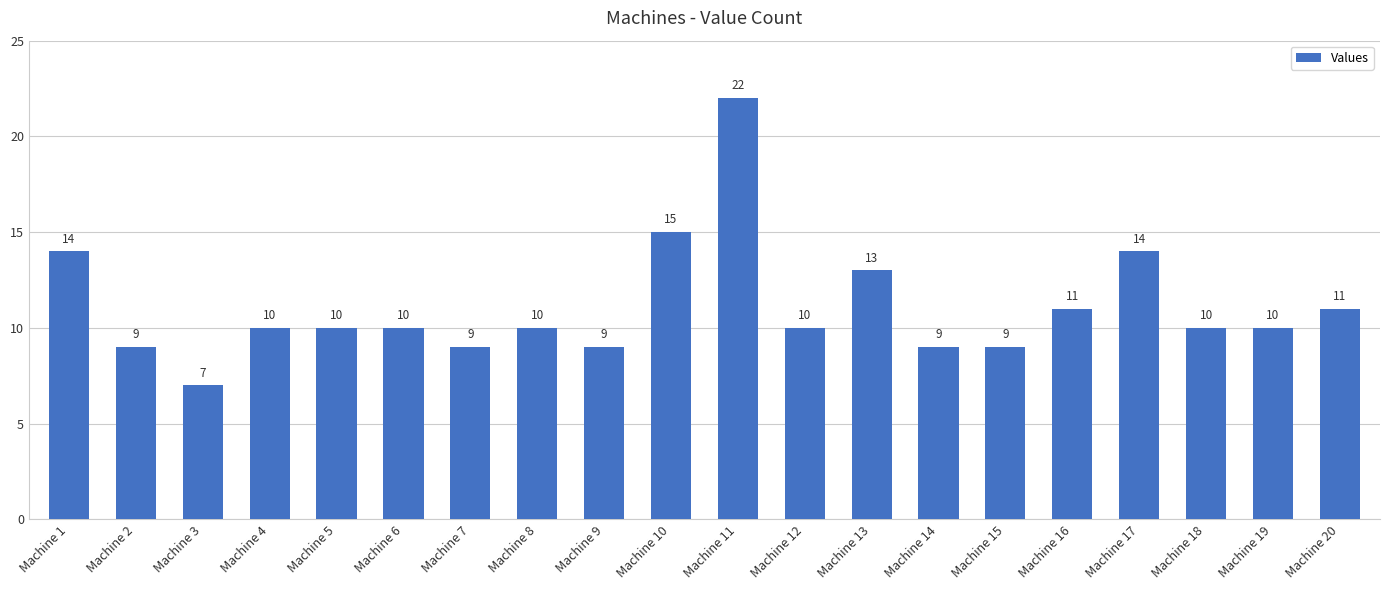

The value at Machine 5 is 10. True or false?

True